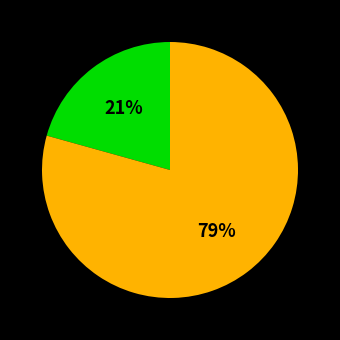

Does any single category account for the majority?

Yes